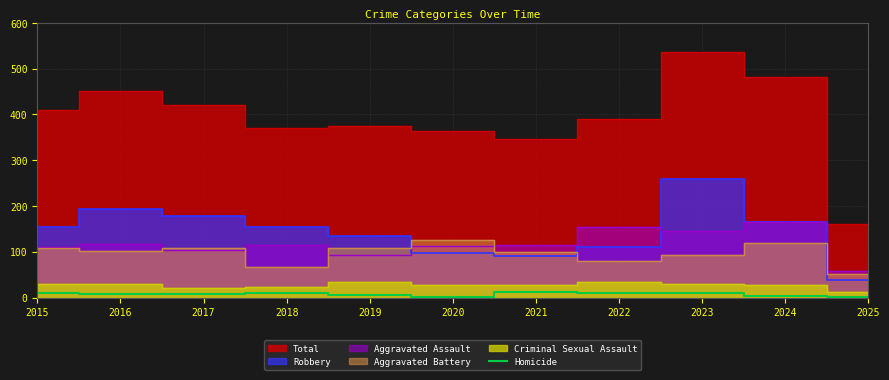

What is the maximum value for Homicide?

13